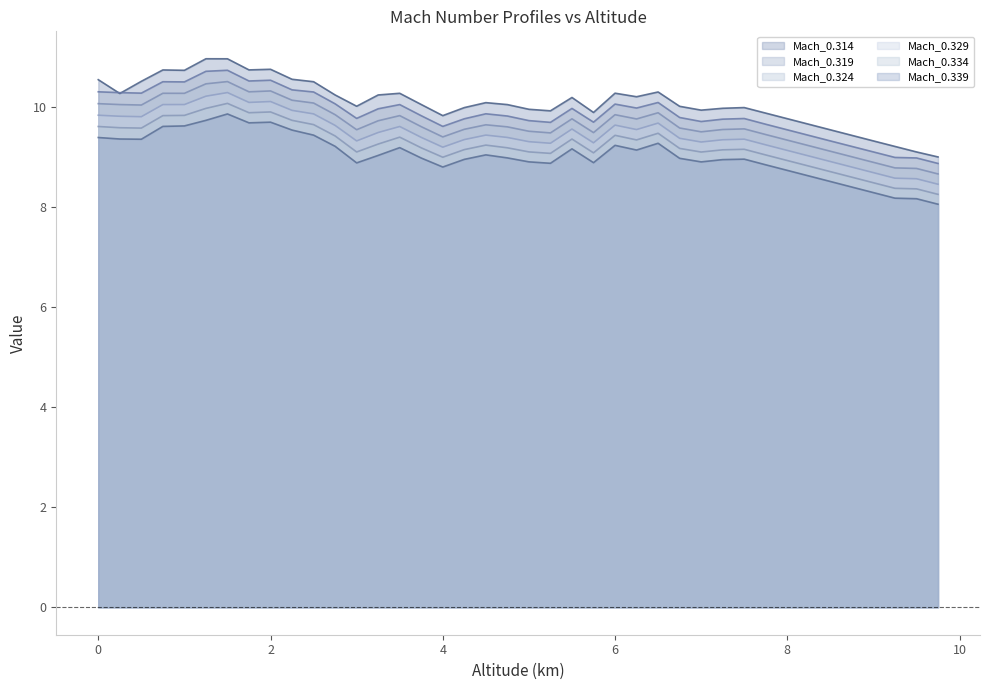

True or false: Mach_0.324 and Mach_0.329 cross at least once.

False